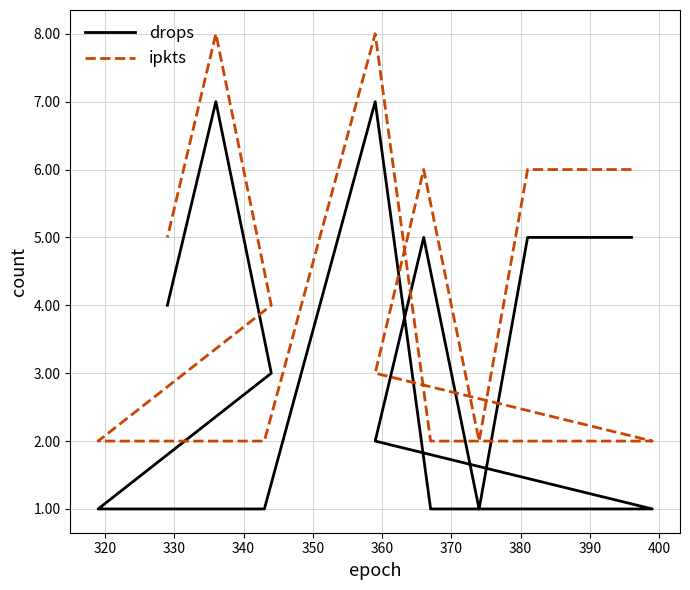

Does the chart display data point markers on the line(s)?

No